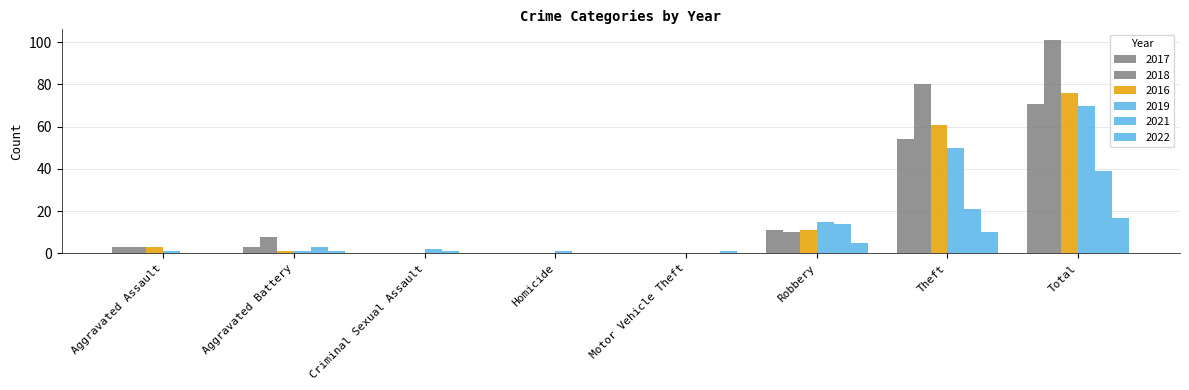

Reading left to right, transcribe all the data shown in this chart.

2017: 3	3	0	0	0	11	54	71
2018: 3	8	0	0	0	10	80	101
2016: 3	1	0	0	0	11	61	76
2019: 1	1	2	1	0	15	50	70
2021: 0	3	1	0	0	14	21	39
2022: 0	1	0	0	1	5	10	17